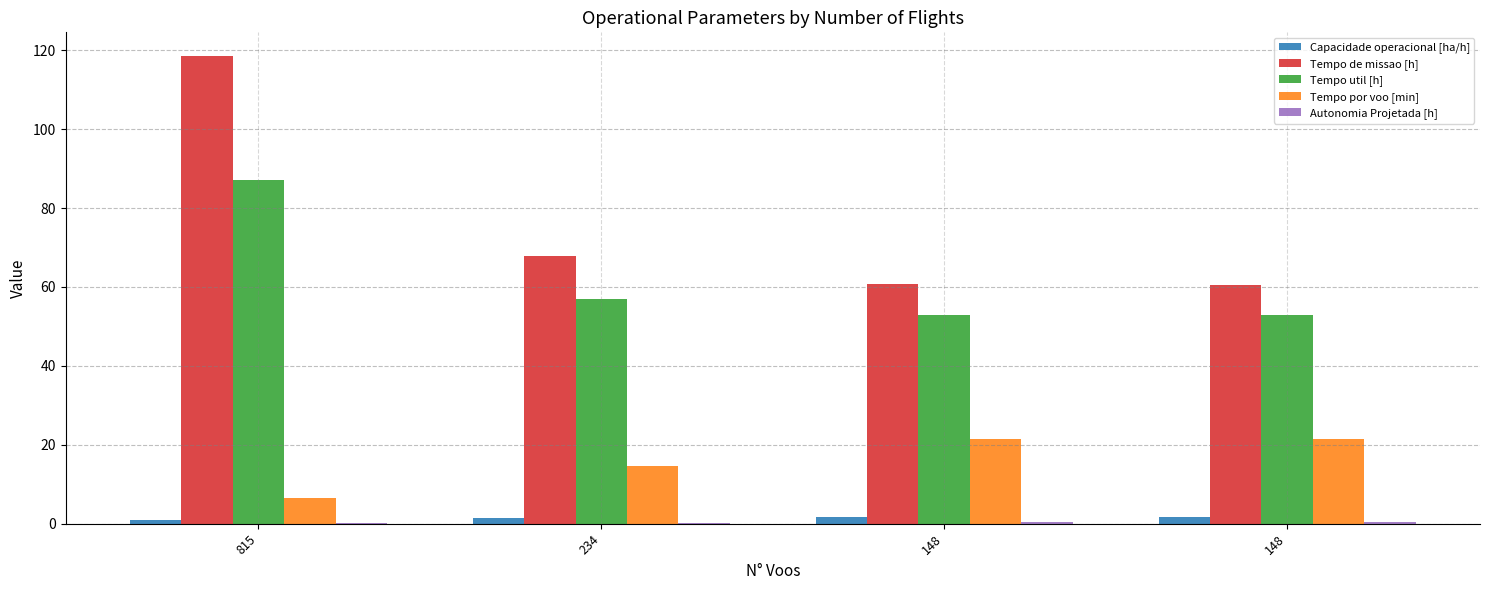

Which has a higher value, 148 or 234?

148